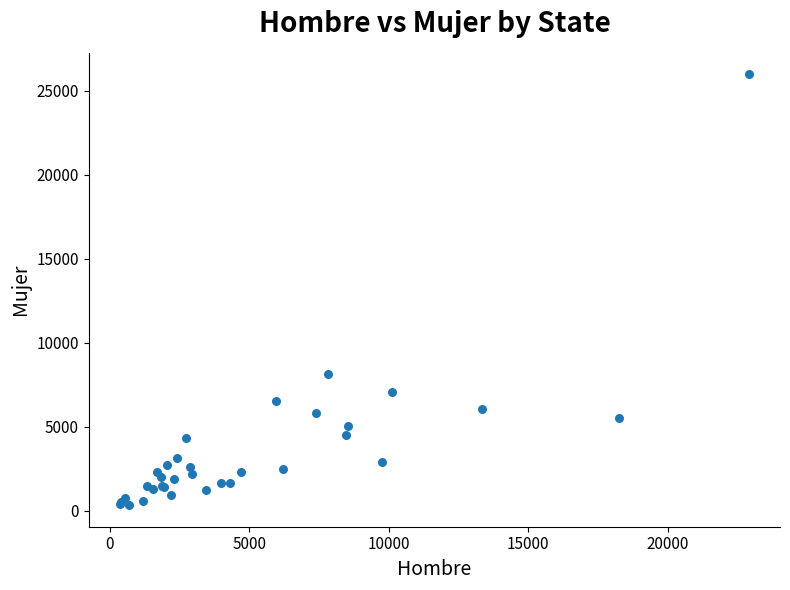

What Y value in the scatter plot is closest to 13141?

8121